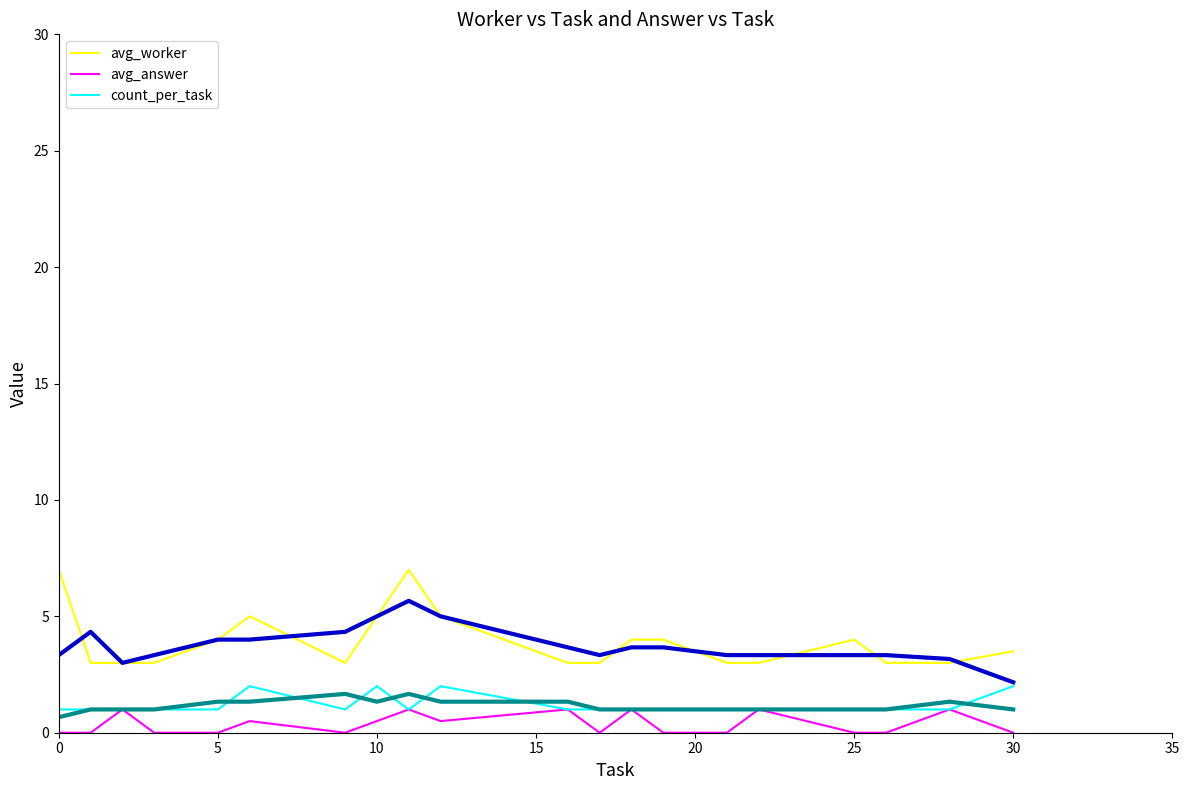

True or false: count_per_task has a value of 3.6 at 10.

False